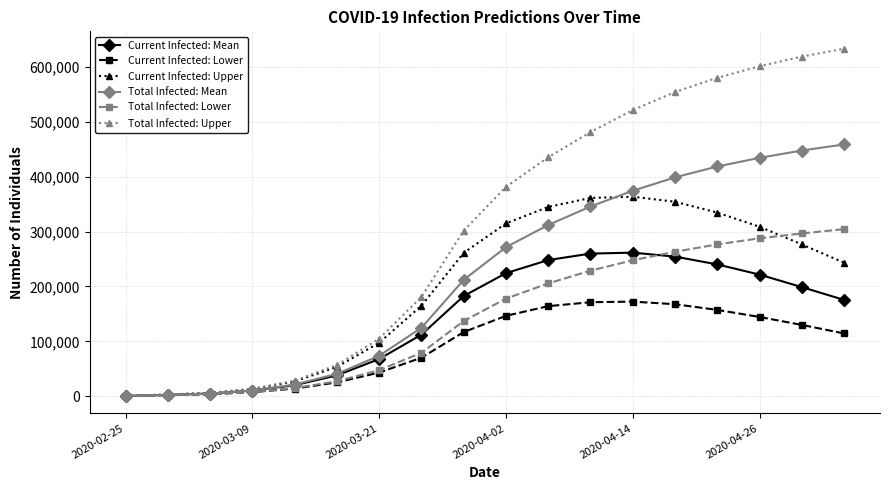

Which series has the largest range (max minus min)?

Total Infected: Upper